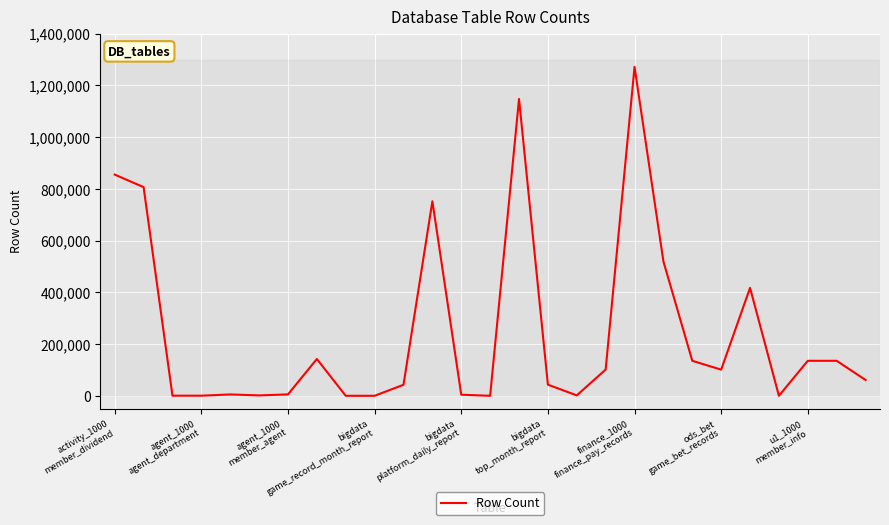

What is the greatest value displayed?

1271715